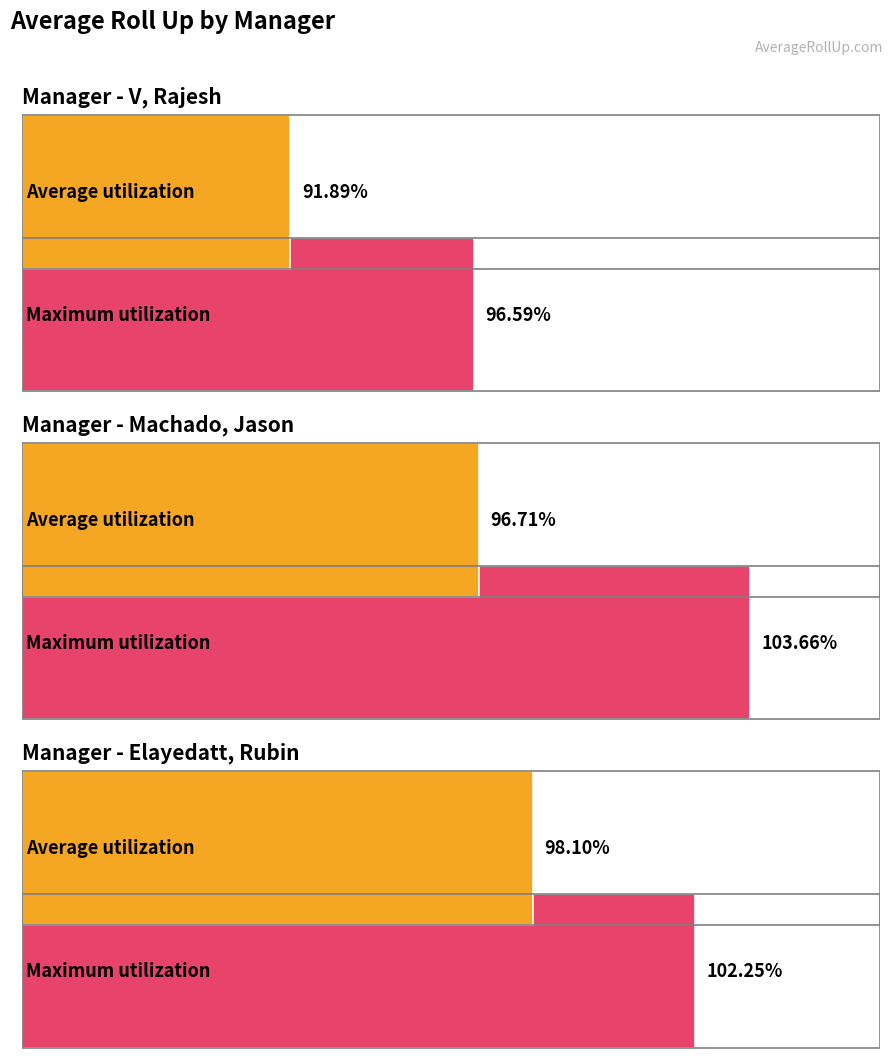

Count the number of categories in the chart.

3